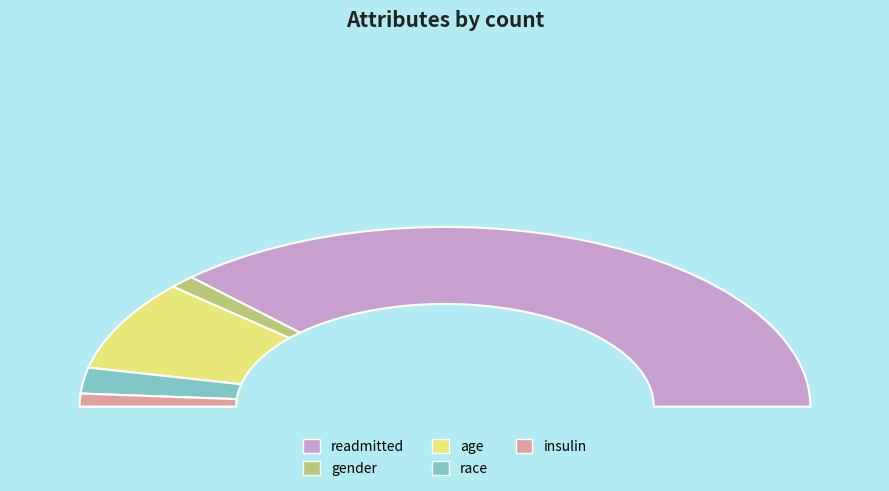

What is the change in value from age to insulin?

-6